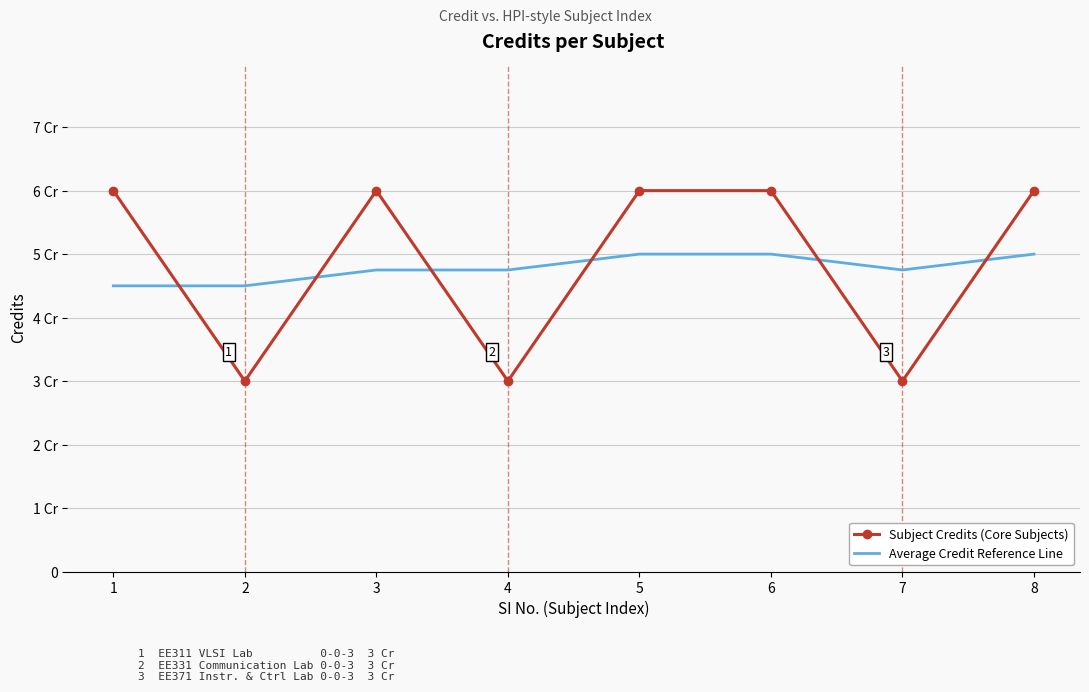

At which category is the sum across all series the highest?

5